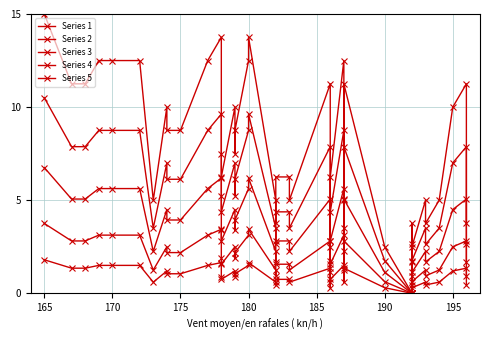

What is the sum of all Series 2 values?

225.8